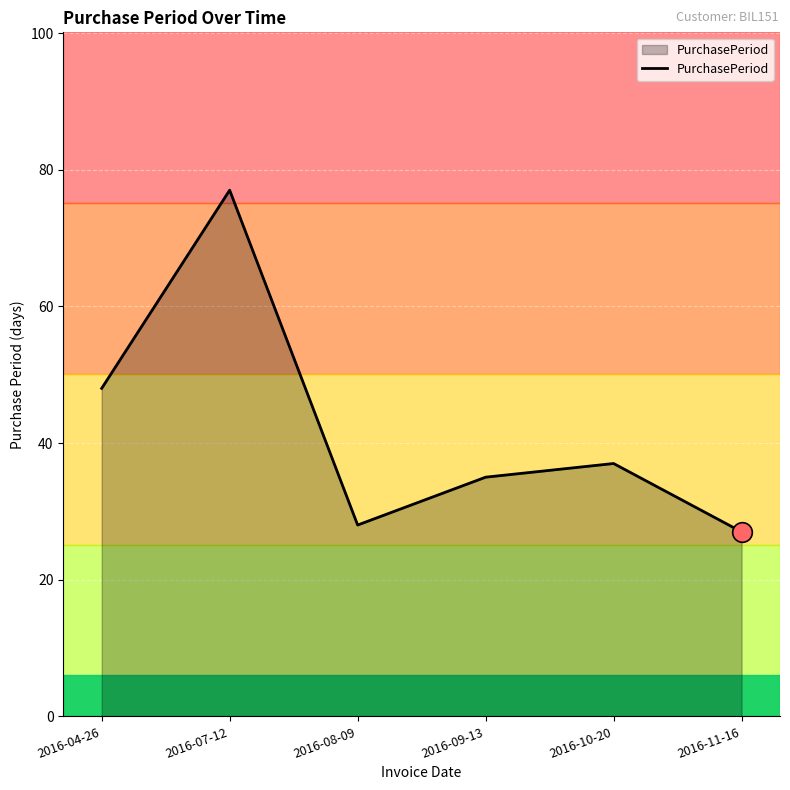

Which has a higher value, 2016-08-09 or 2016-04-26?

2016-04-26